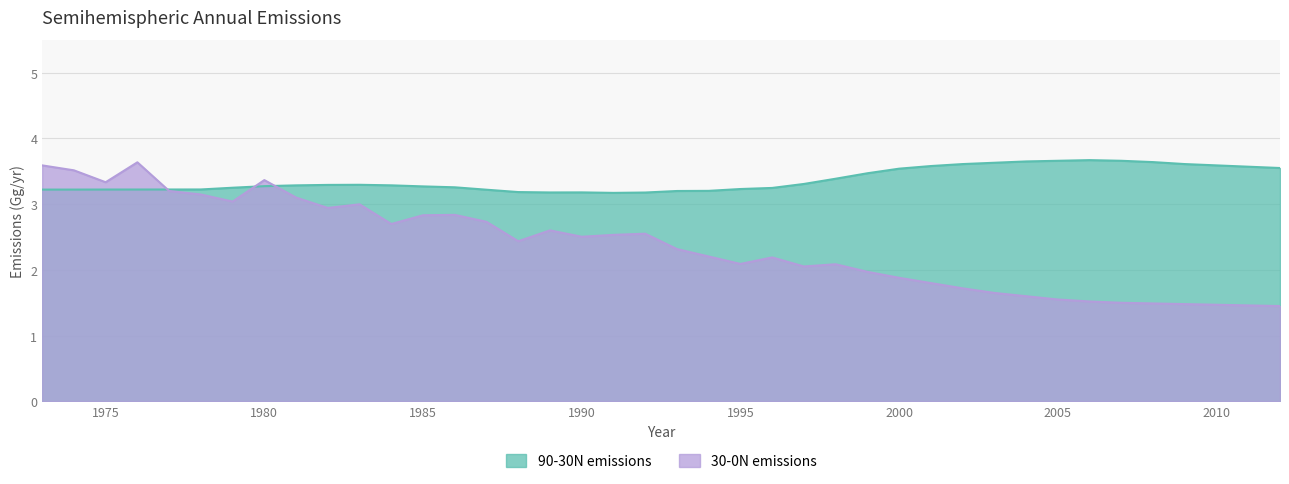

What is the maximum value for 30-0N emissions?

3.6